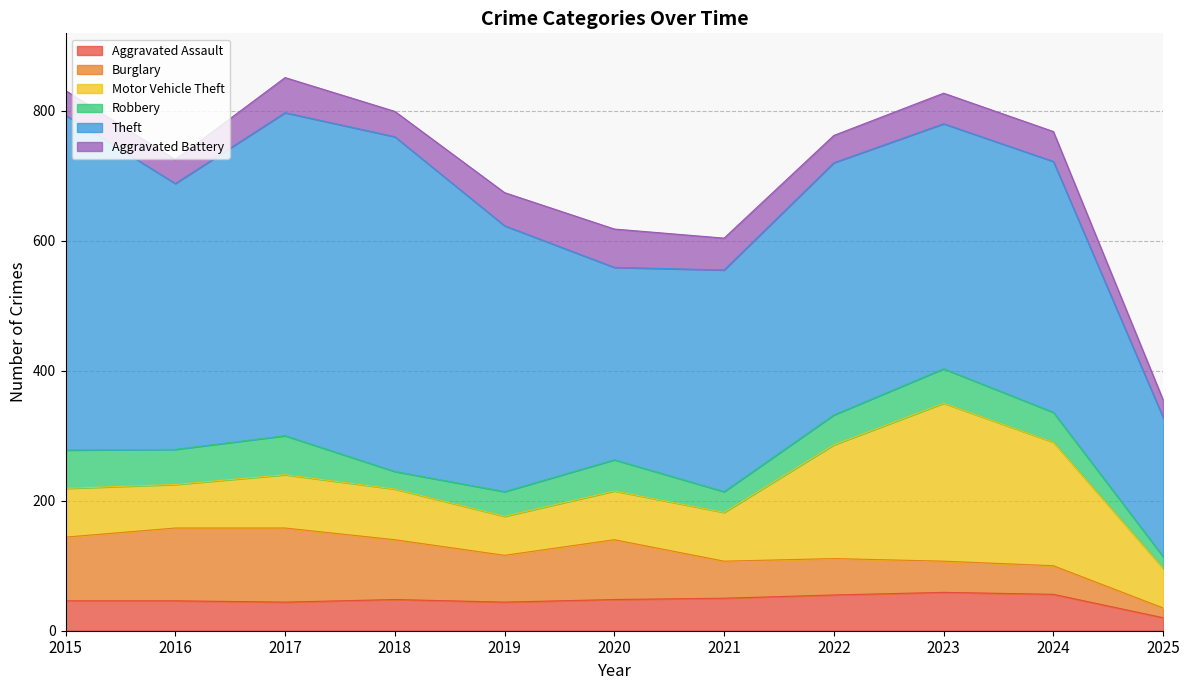

True or false: Motor Vehicle Theft and Robbery intersect in this chart.

False